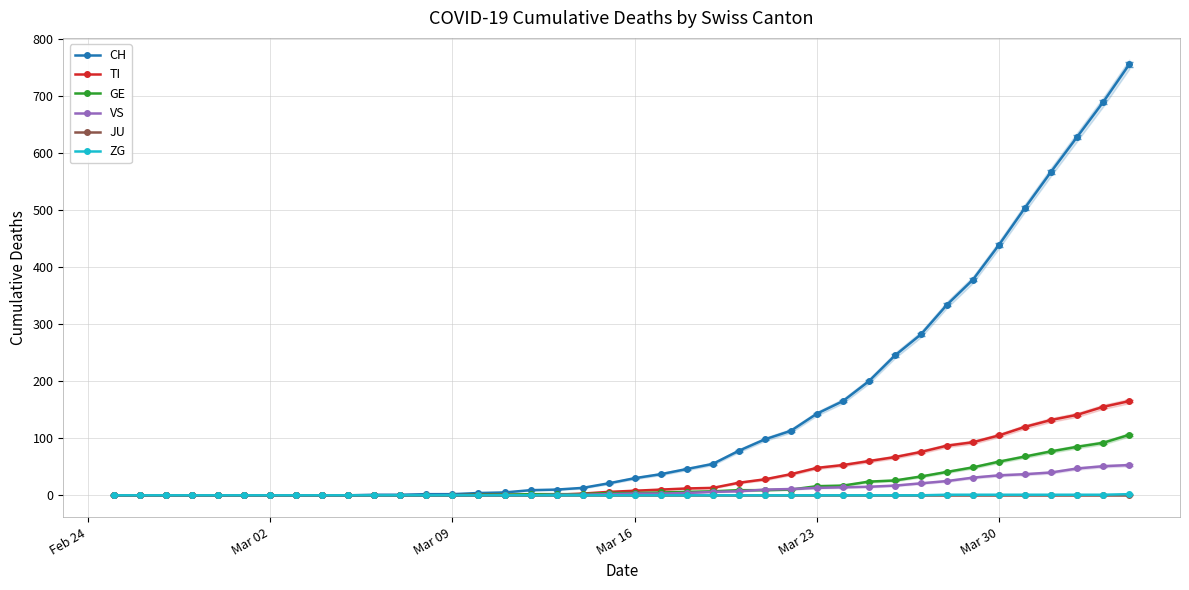

True or false: ZG and JU intersect in this chart.

False